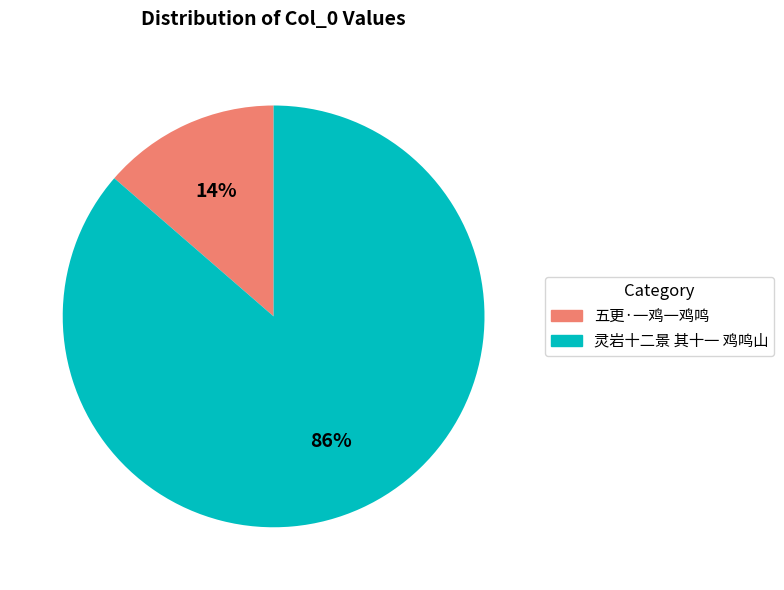

What is the majority slice?

灵岩十二景 其十一 鸡鸣山